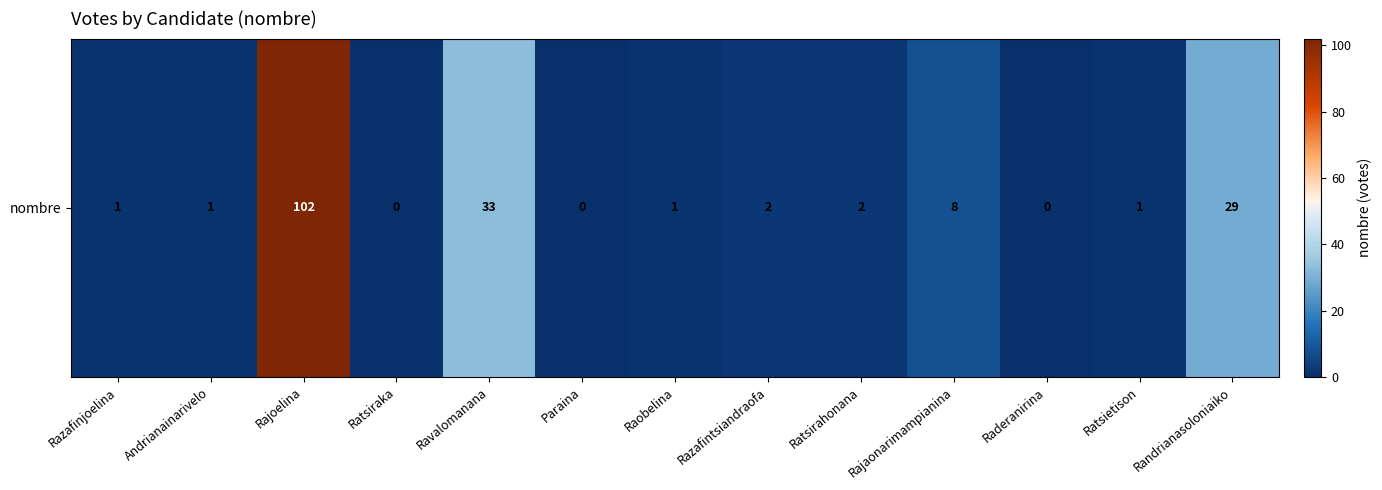

What is the difference between the second highest and second lowest values?

33